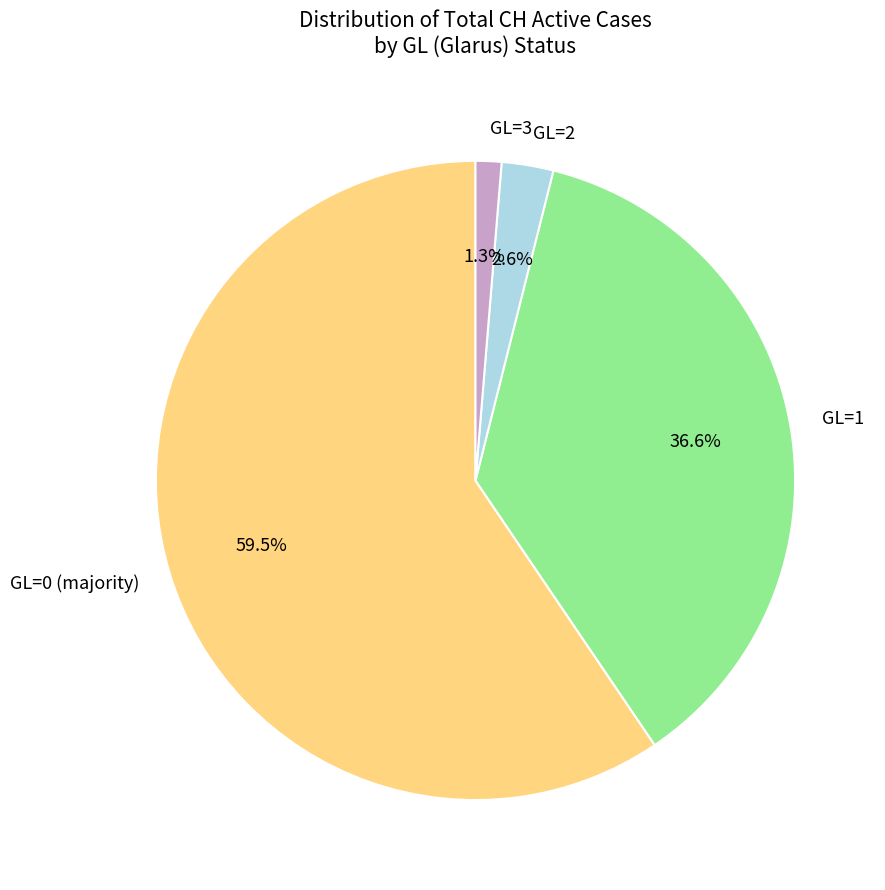

Is GL=0 the majority of the pie?

Yes